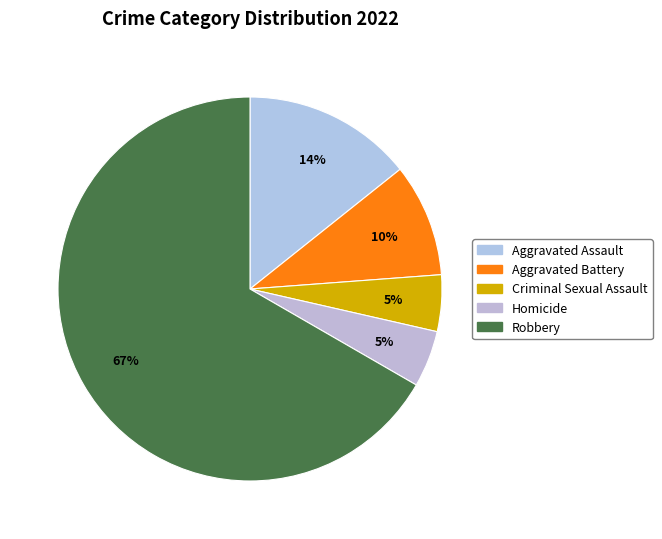

Is it true that Aggravated Battery is 22% of the pie?

False